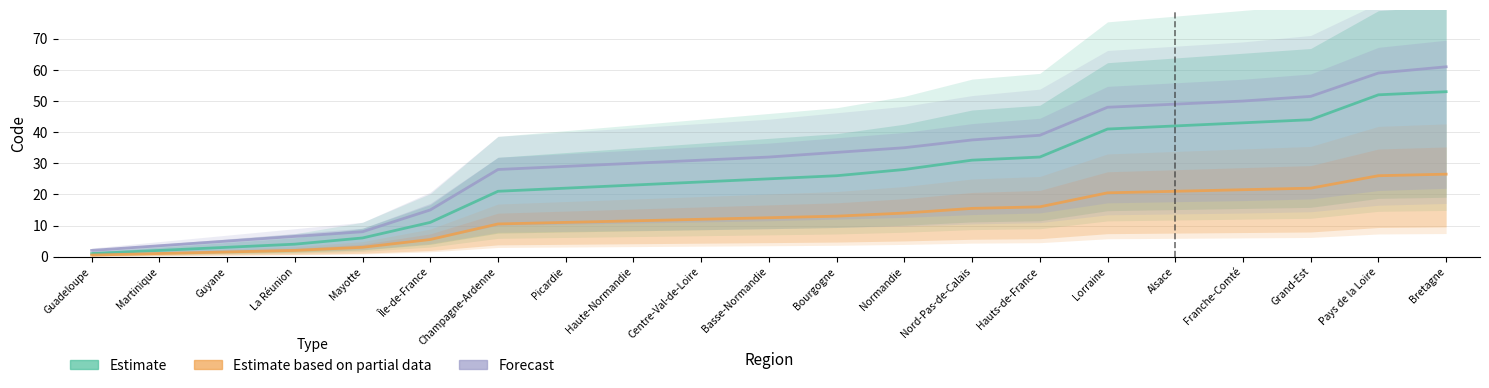

At which label does Estimate based on partial data first exceed 12?

Basse-Normandie